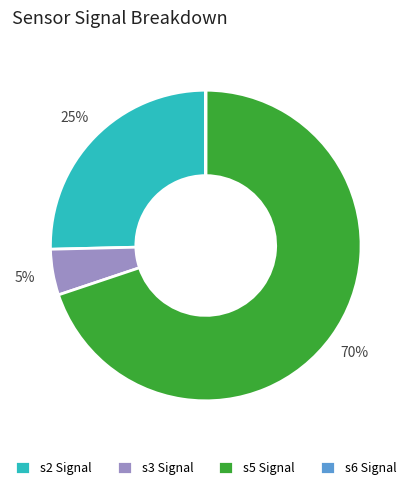

Which category has the biggest portion of the pie?

s5 Signal